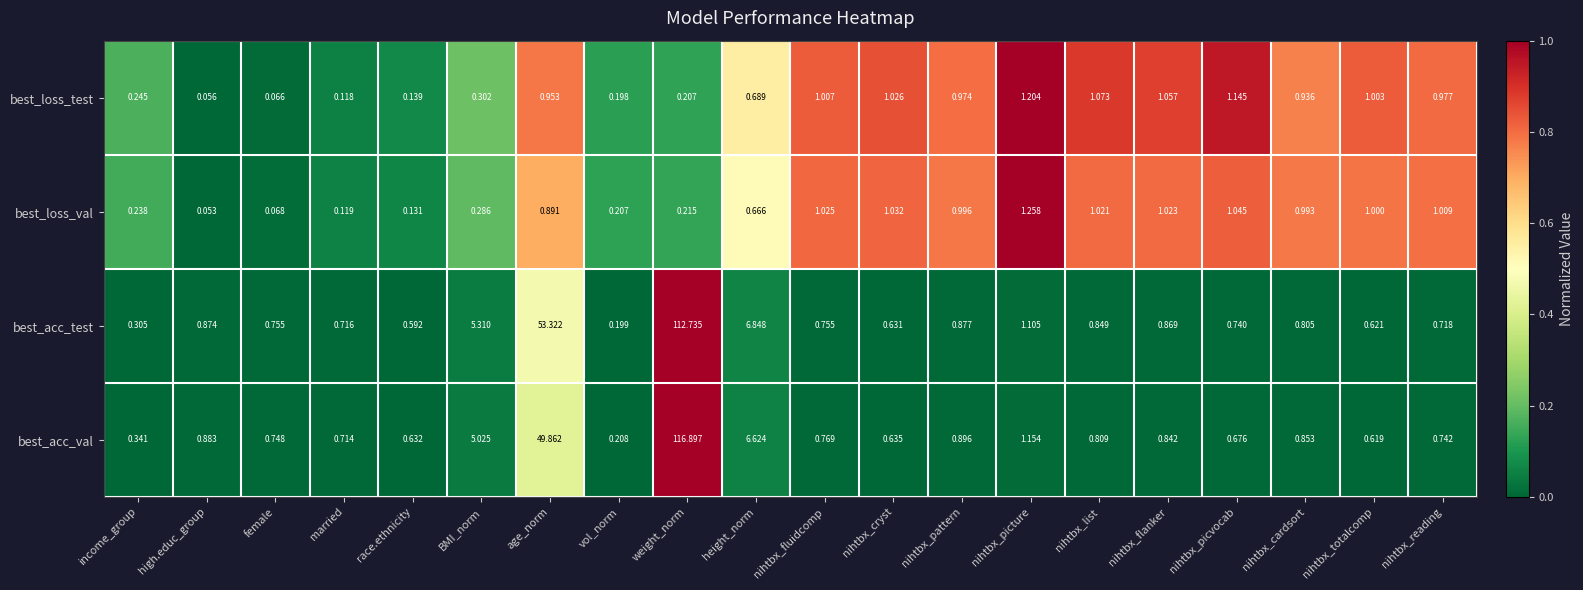

Which series has the largest range (max minus min)?

best_acc_val